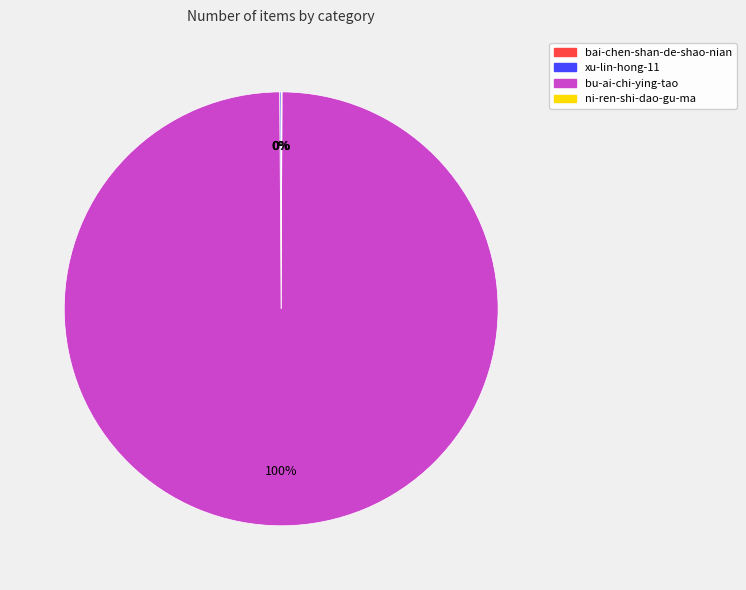

To the nearest percent, what is the difference between the largest and smallest slice percentages?

100%